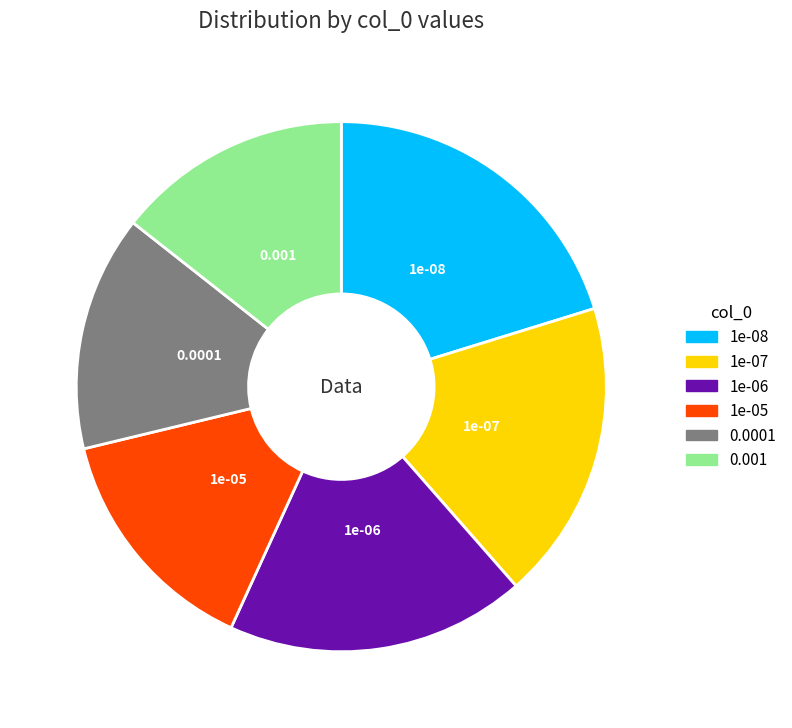

Is the sum of 1e-05 and 0.001 greater than half?

No